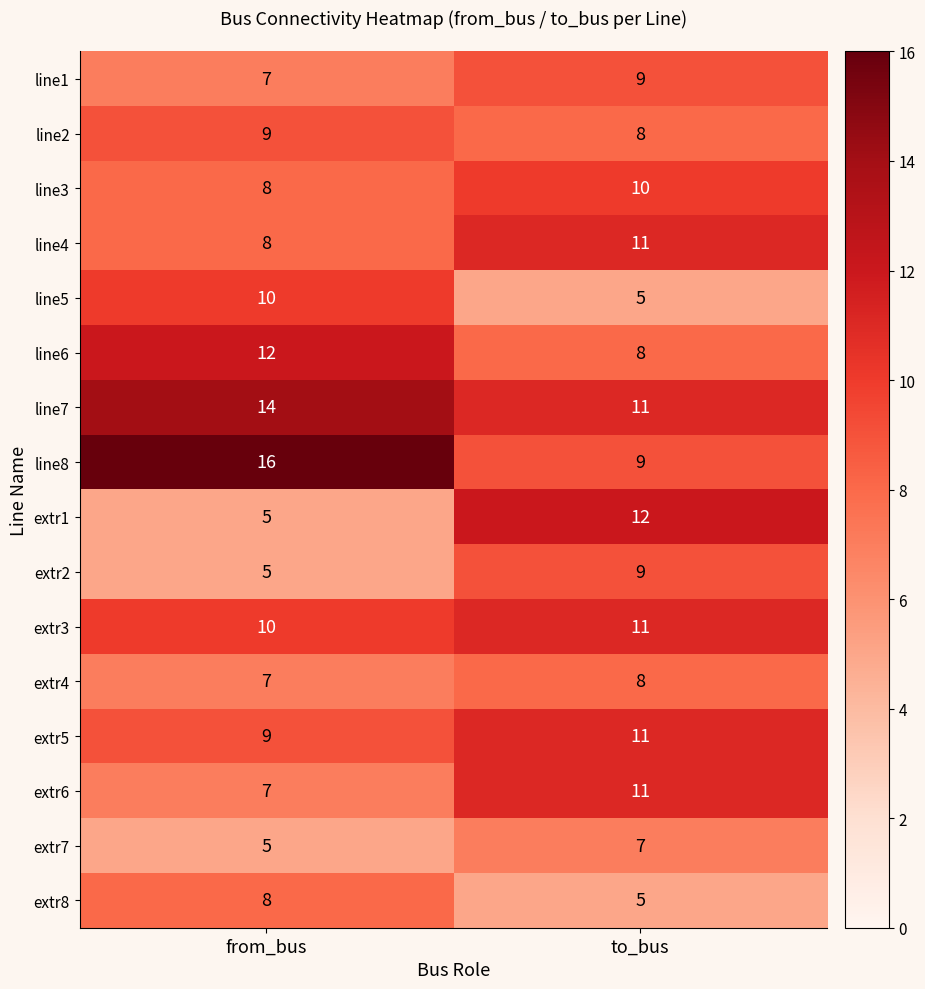

What is the minimum value shown in the chart?

5